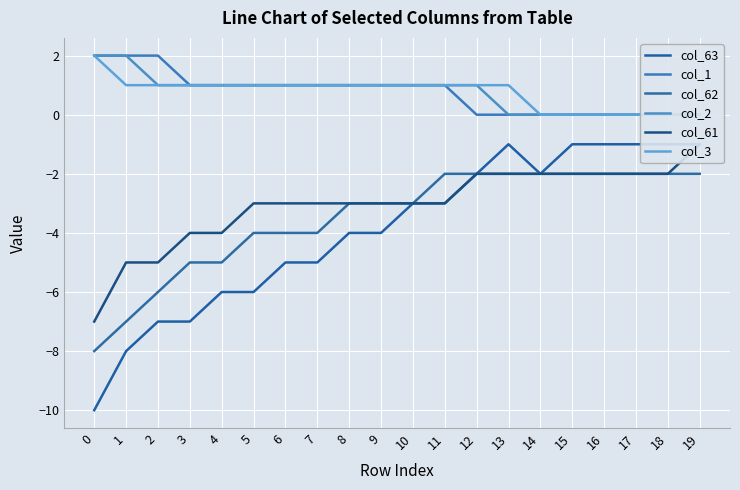

Which series has the largest range (max minus min)?

col_63